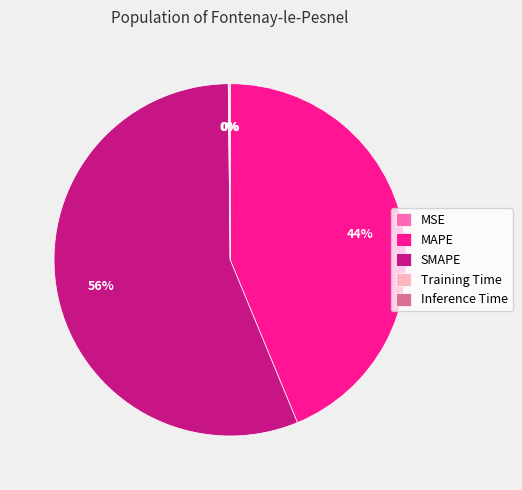

To the nearest percent, what is the average slice percentage?

20%